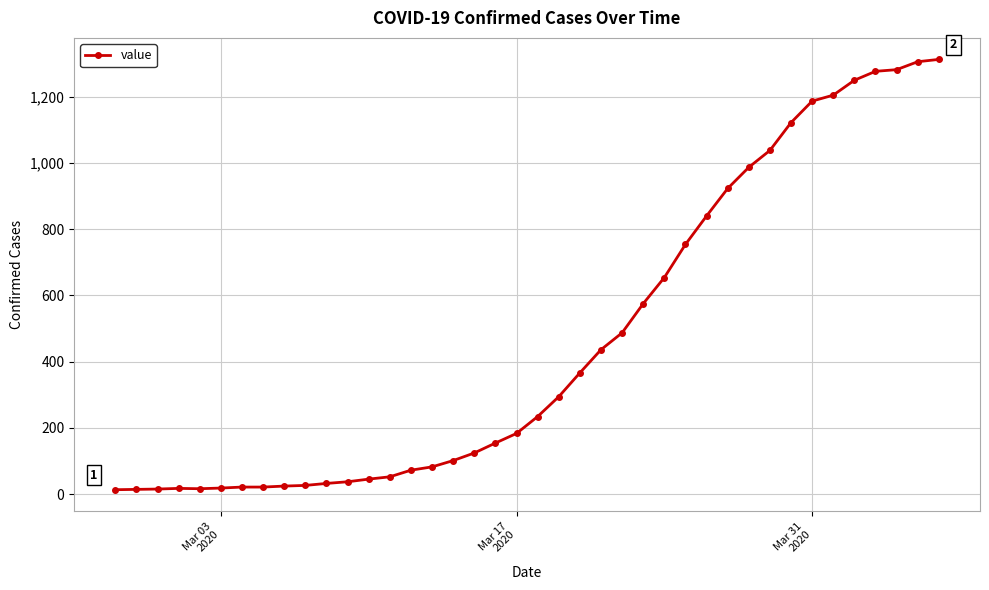

What is the greatest value displayed?

1313